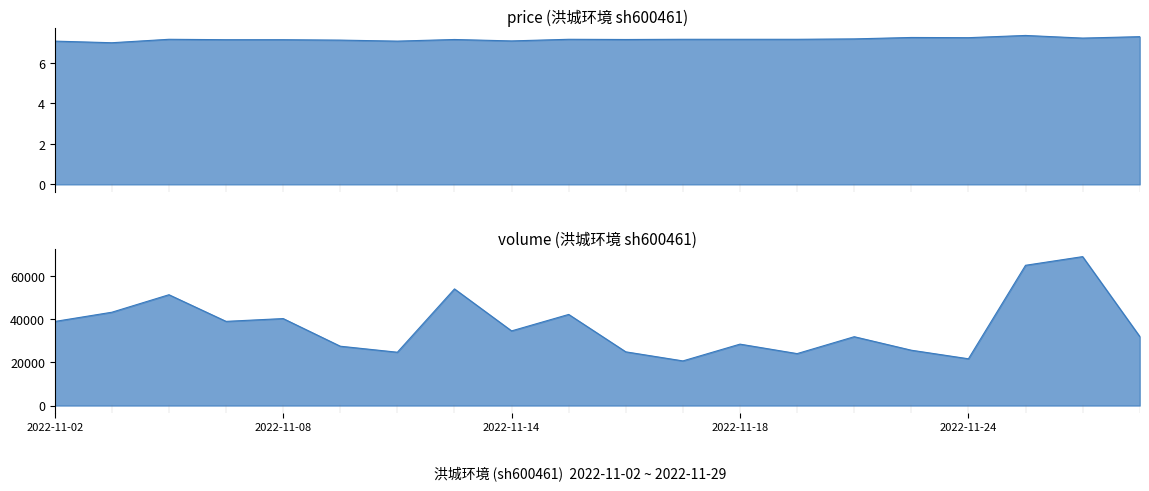

True or false: volume has more than 1 points higher than both neighbors.

True